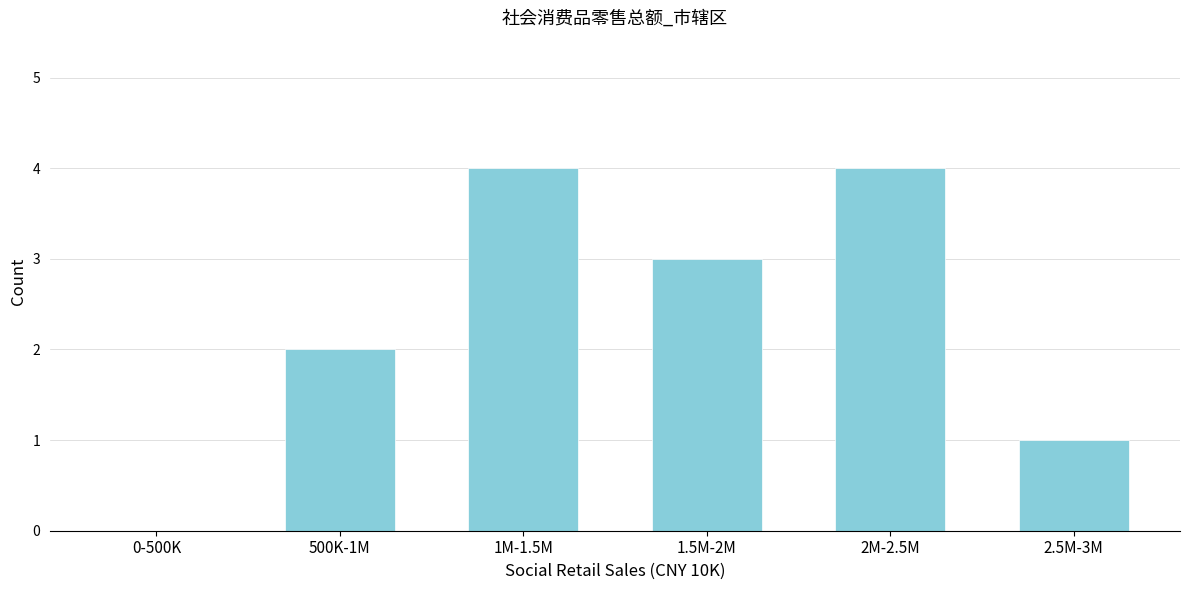

Reading left to right, what are all the values shown in this chart?

0-500K=0	500K-1M=2	1M-1.5M=4	1.5M-2M=3	2M-2.5M=4	2.5M-3M=1